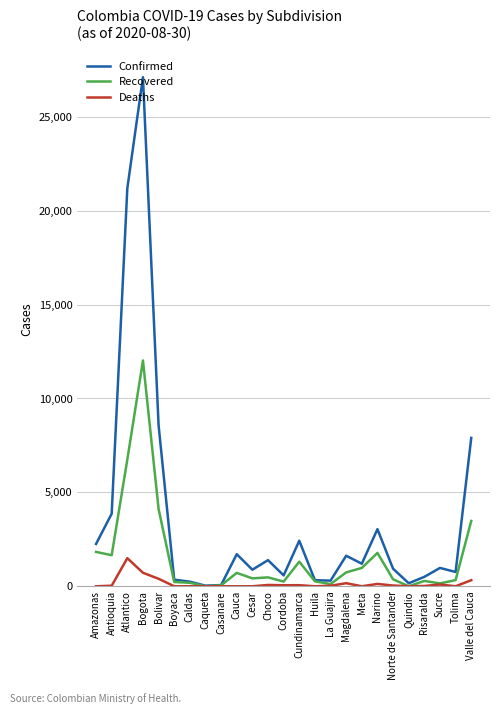

What is the difference between the highest and lowest values at Narino?

2917